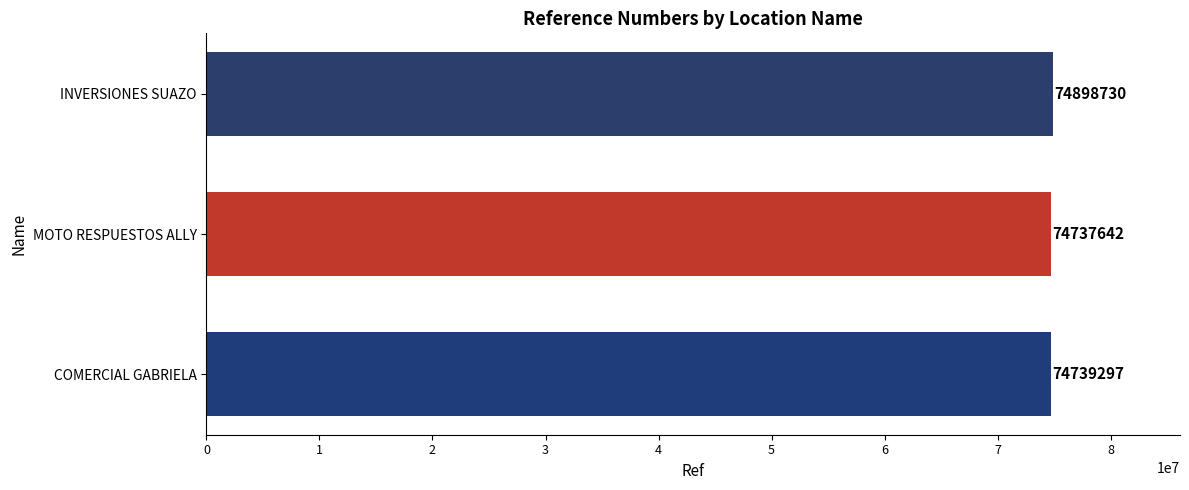

What is the smallest value displayed?

74737642